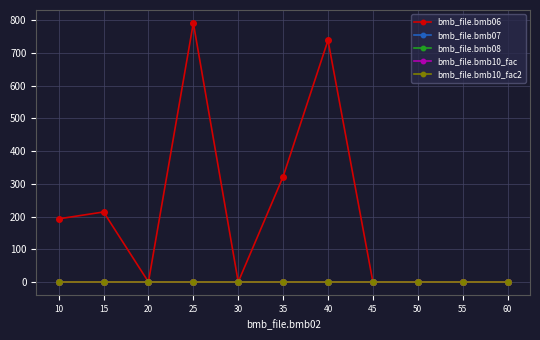

Is this an area chart (filled region under the line)?

No